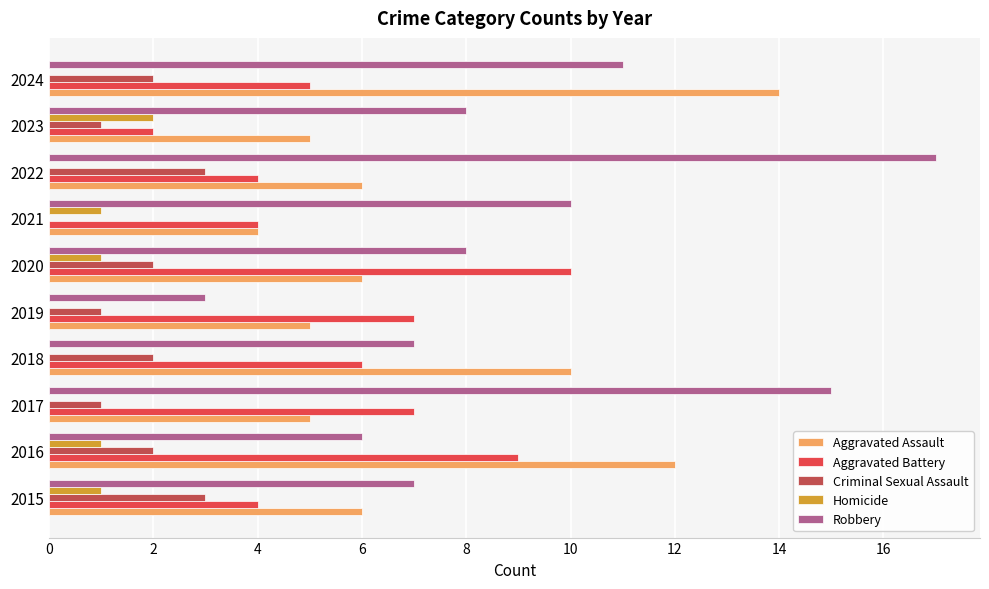

Which series has the largest range (max minus min)?

Robbery